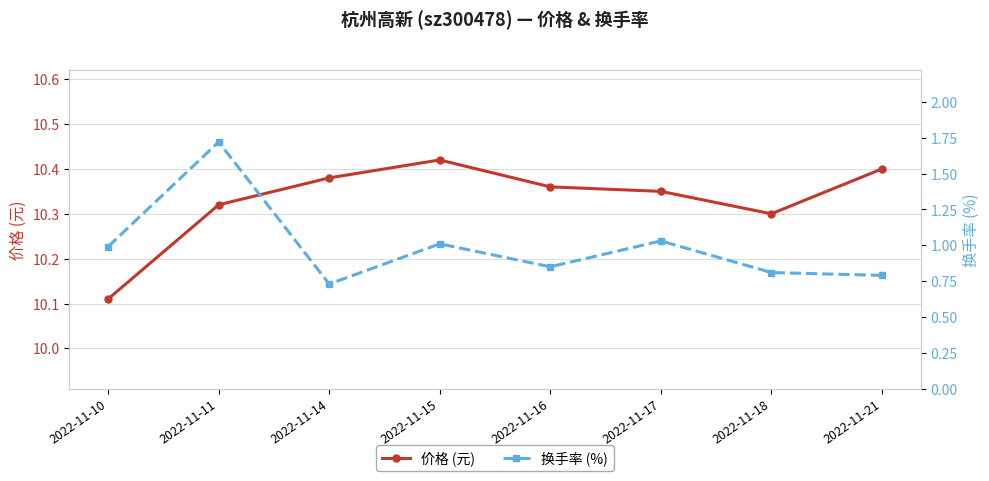

The value of 换手率 (%) at 2022-11-14 is 0.7. True or false?

True